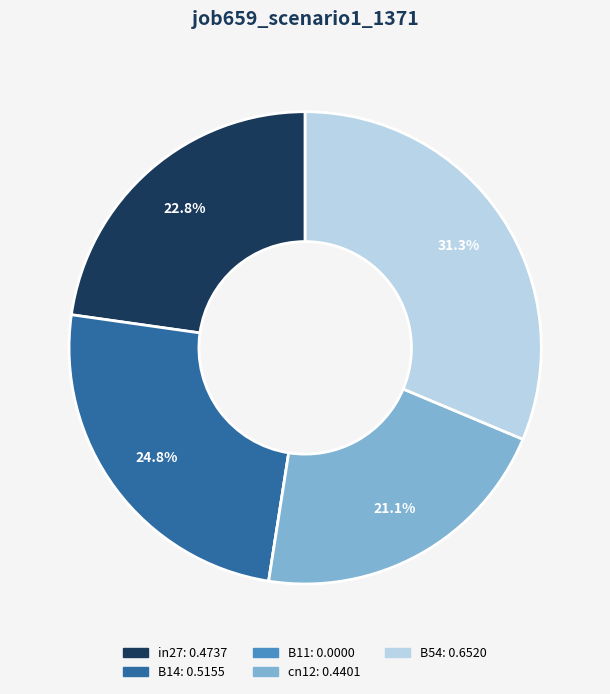

True or false: in27 accounts for 32% of the total.

False